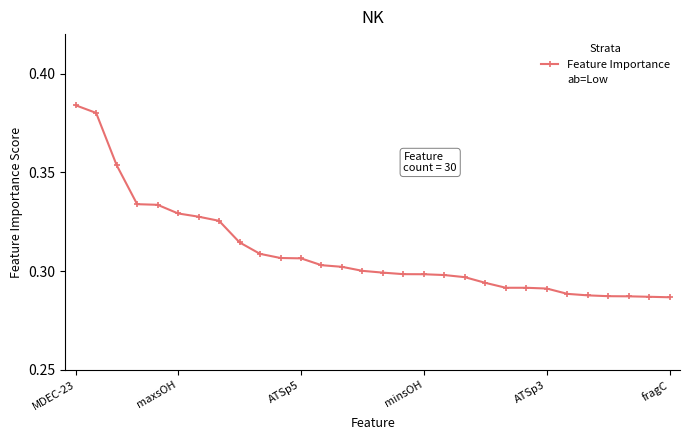

What is the smallest value displayed?

0.3